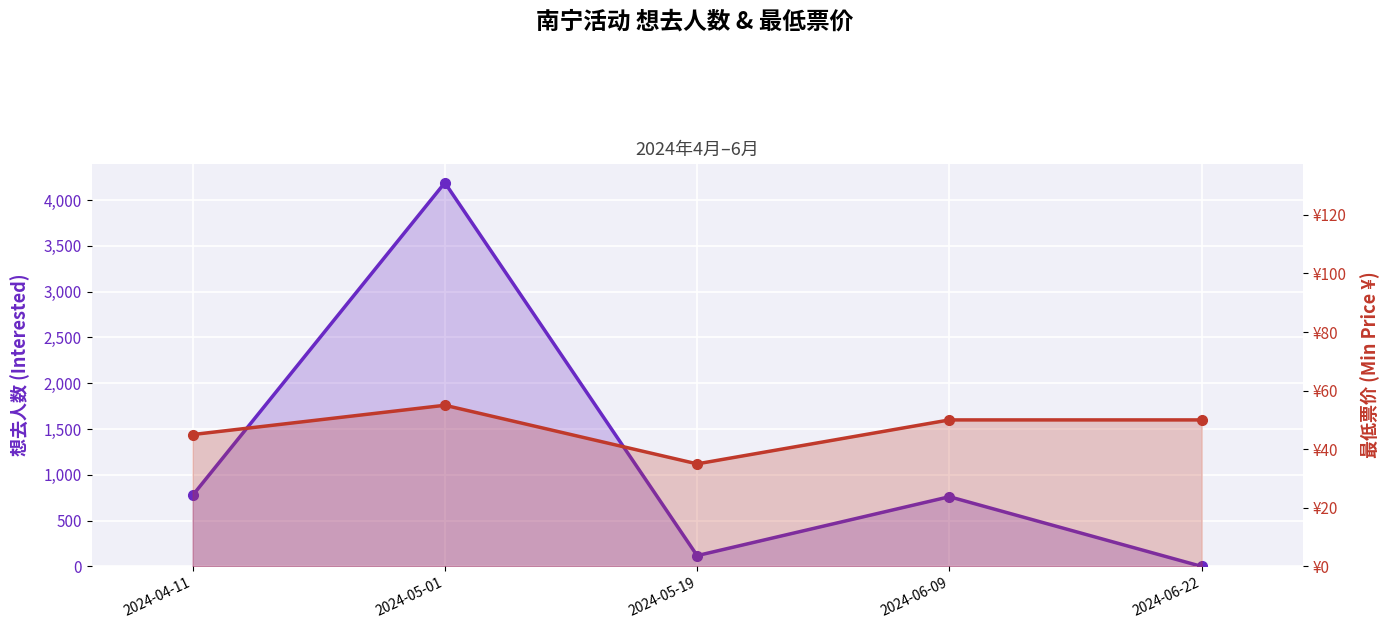

Is the value of 最低票价 (Min Price ¥) at 2024-05-01 greater than the value of 想去人数 (Interested) at 2024-04-11?

No